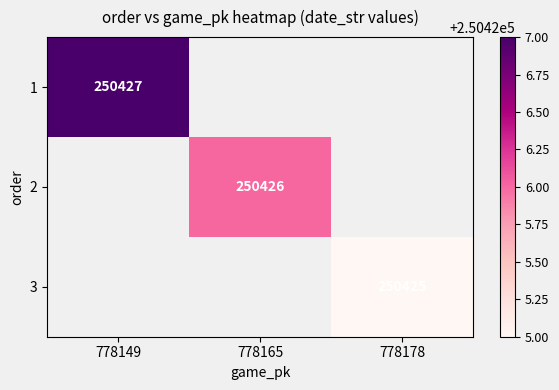

The 3 series shows 250425 at 778178. True or false?

True